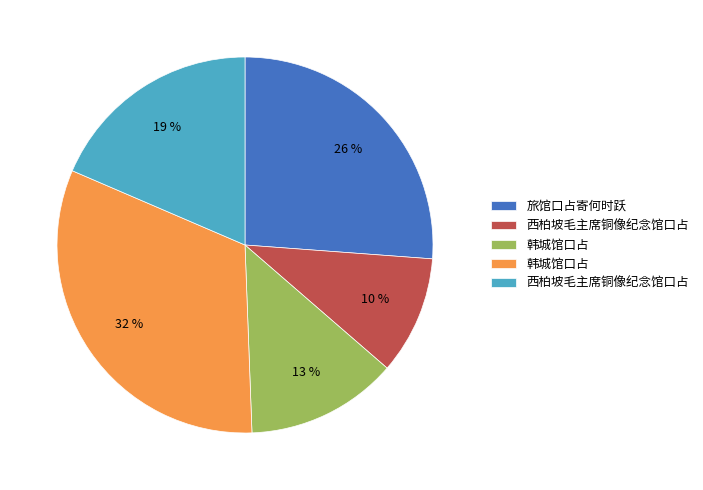

Is there any slice that represents more than half of the pie?

No